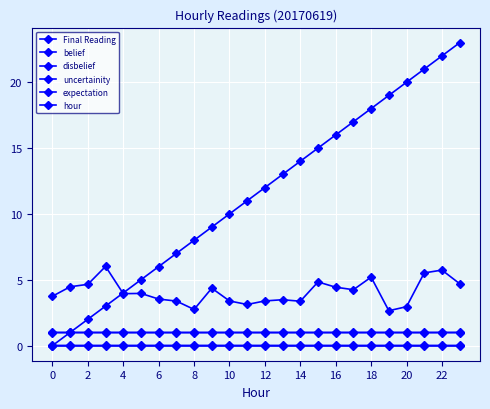

At which category is the sum across all series the highest?

22